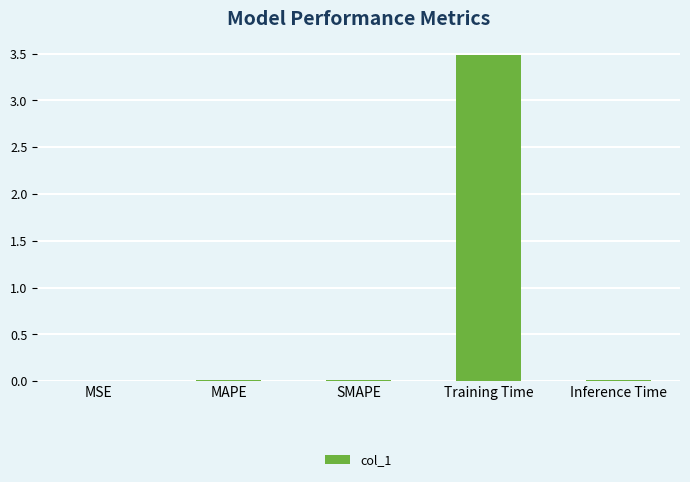

What is the sum of all values?

3.5